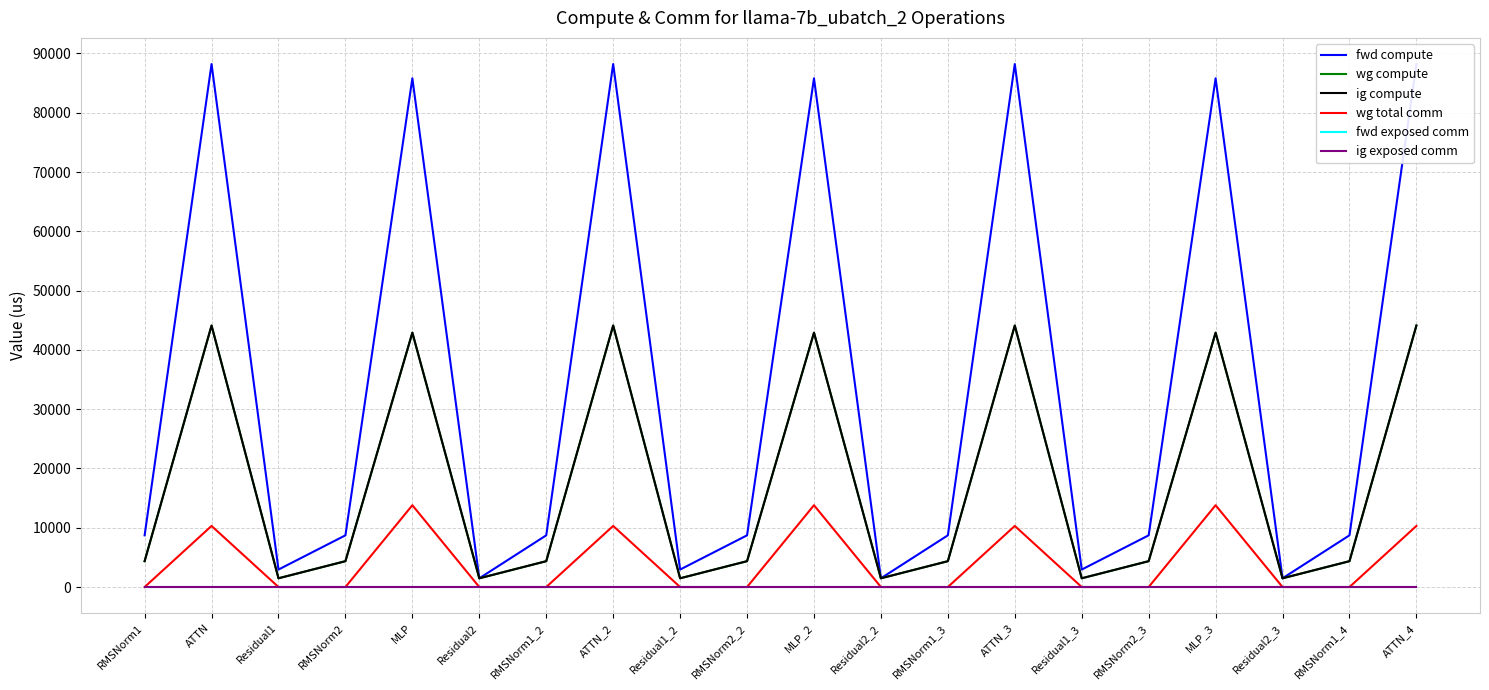

What is the total value across all series at Residual2?

4423.4